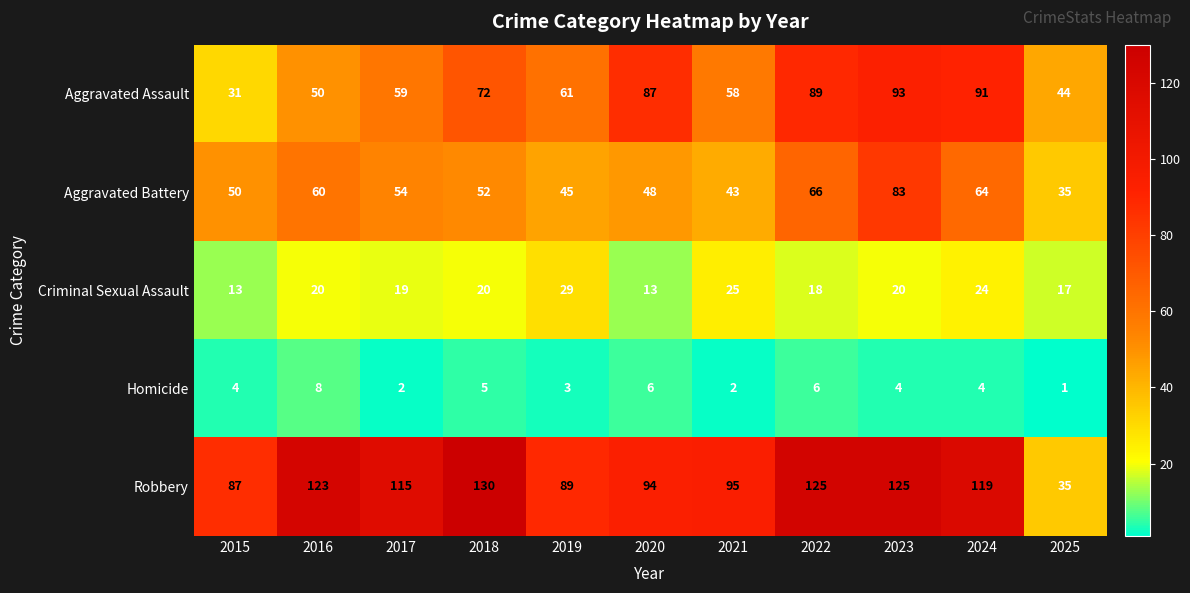

Which category has the lowest value across all series?

2025